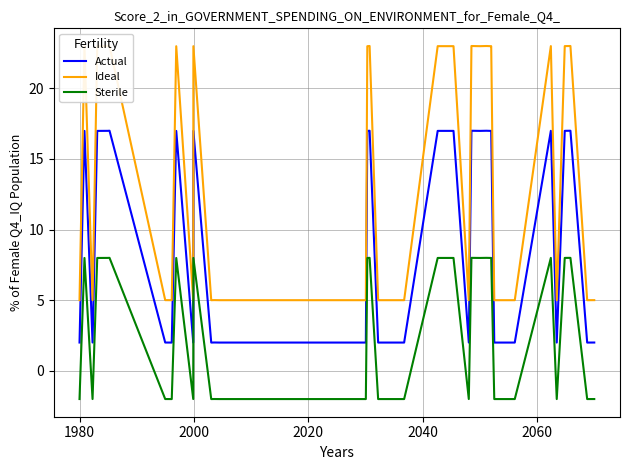

How many series are shown in this chart?

3